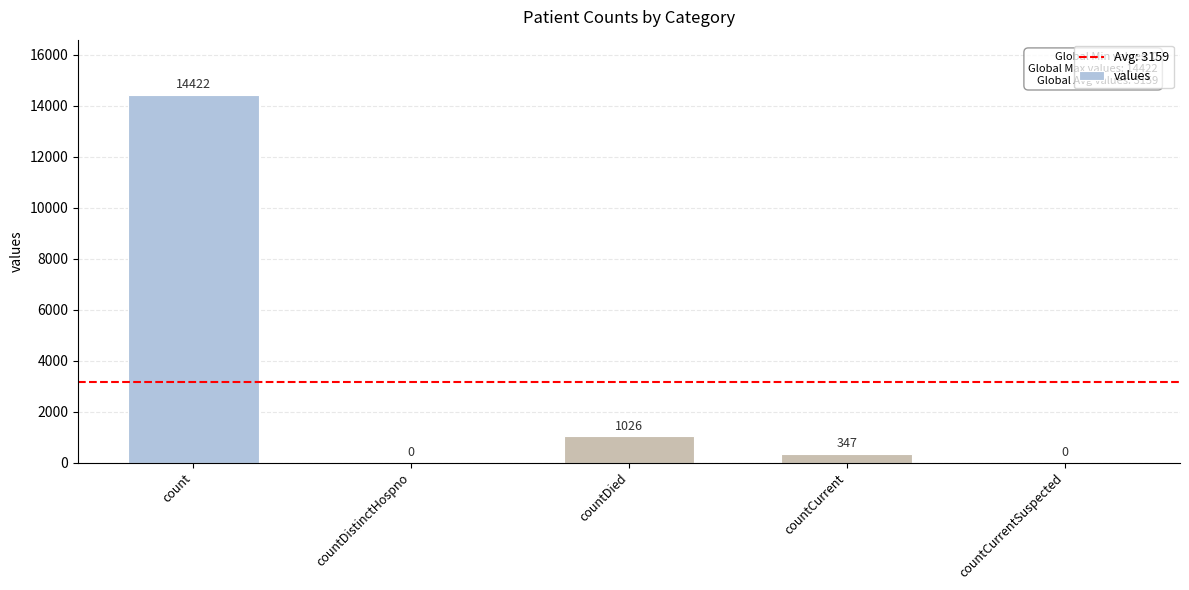

Which has a higher value, count or countDied?

count